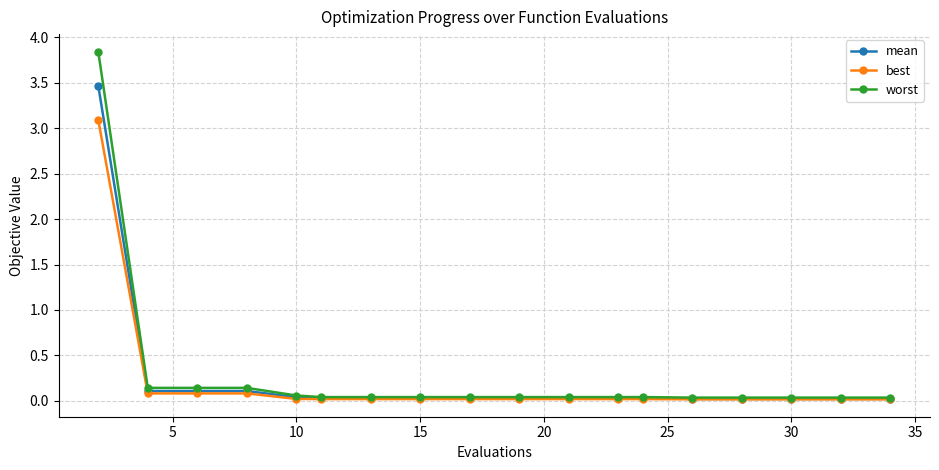

Rank the series by their maximum value, from lowest to highest.

best, mean, worst